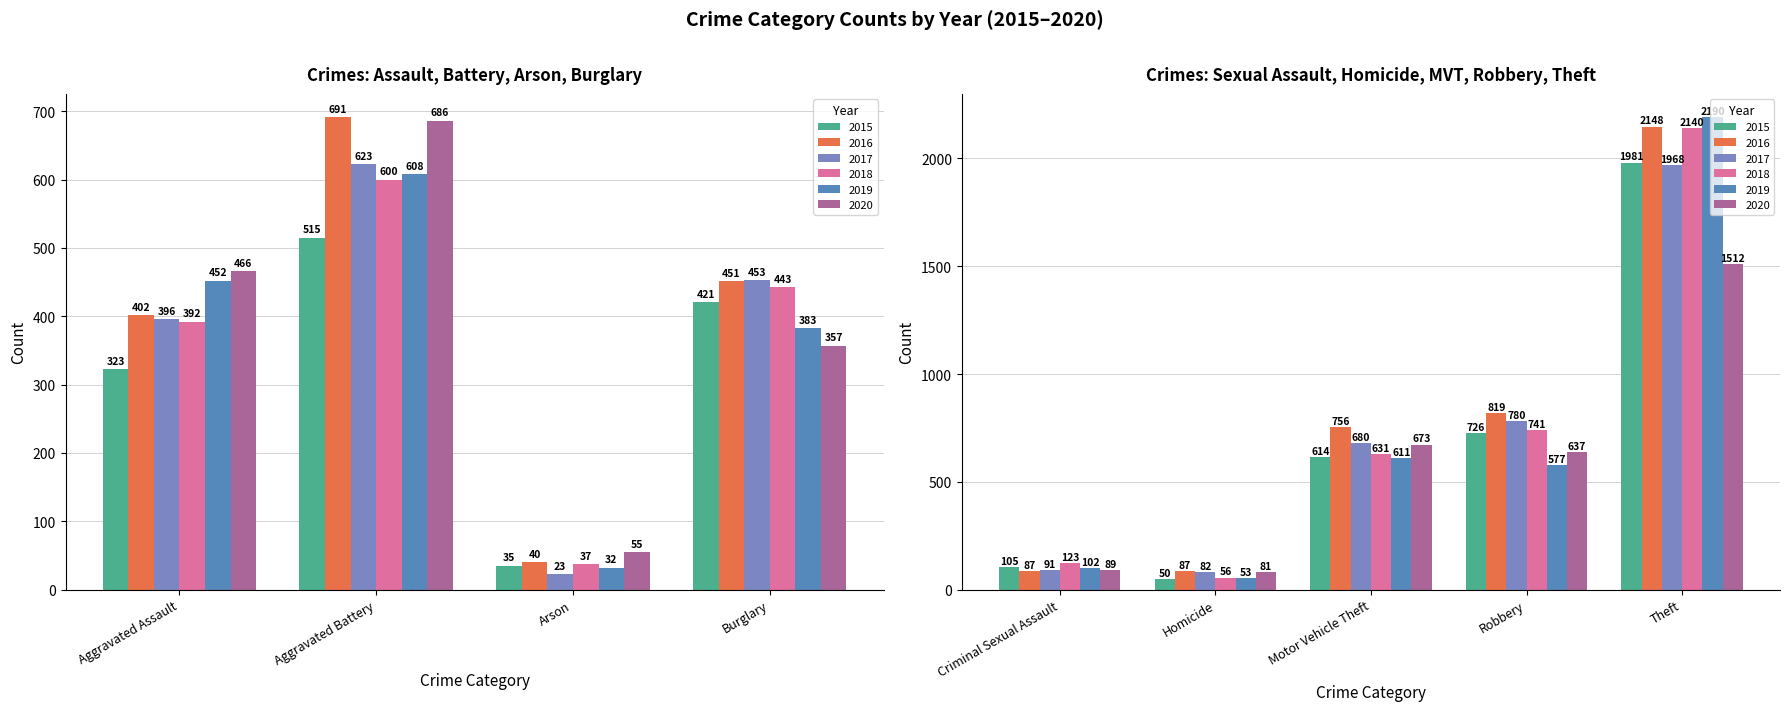

Reading right to left, transcribe all the data shown in this chart.

2015: 1981	726	614	50	105	421	35	515	323
2016: 2148	819	756	87	87	451	40	691	402
2017: 1968	780	680	82	91	453	23	623	396
2018: 2140	741	631	56	123	443	37	600	392
2019: 2190	577	611	53	102	383	32	608	452
2020: 1512	637	673	81	89	357	55	686	466